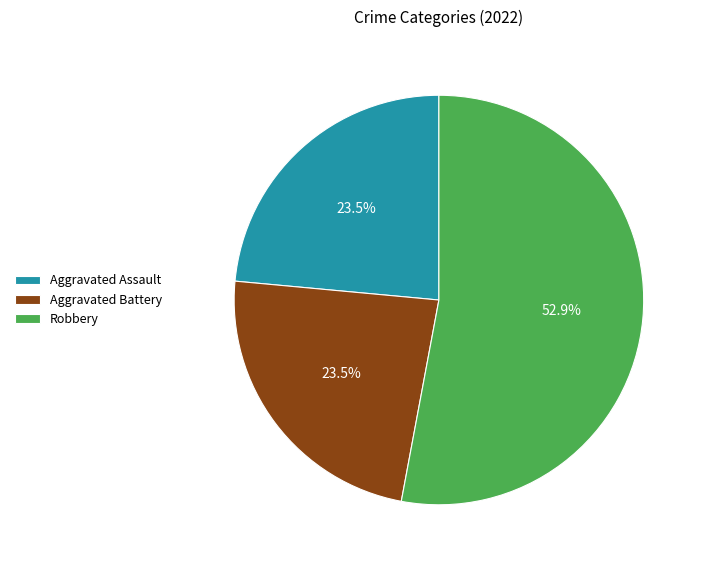

Approximately how many times larger is the value at Aggravated Assault compared to Aggravated Battery?

1.0